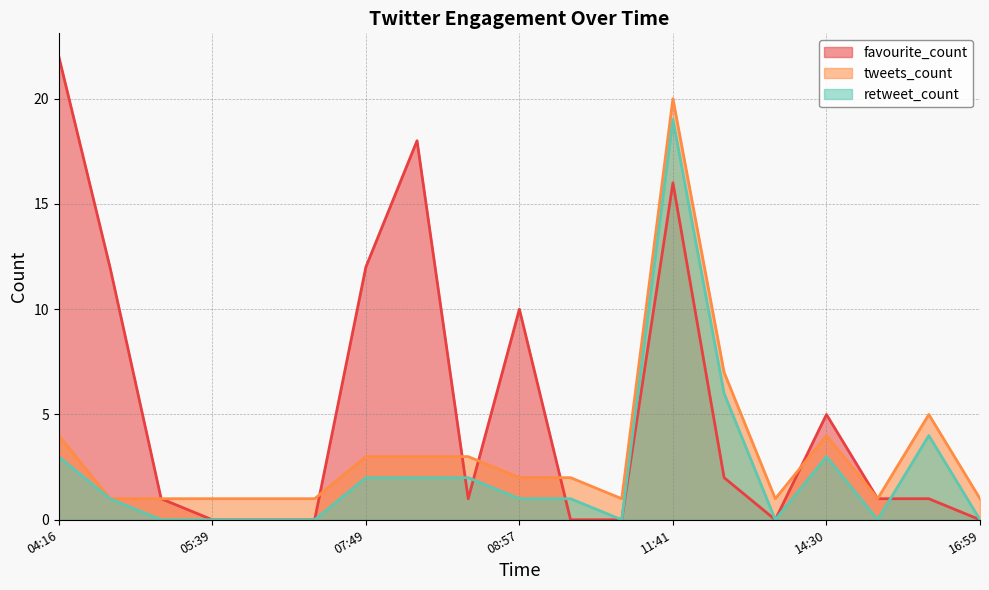

How many lines are shown in the chart?

3